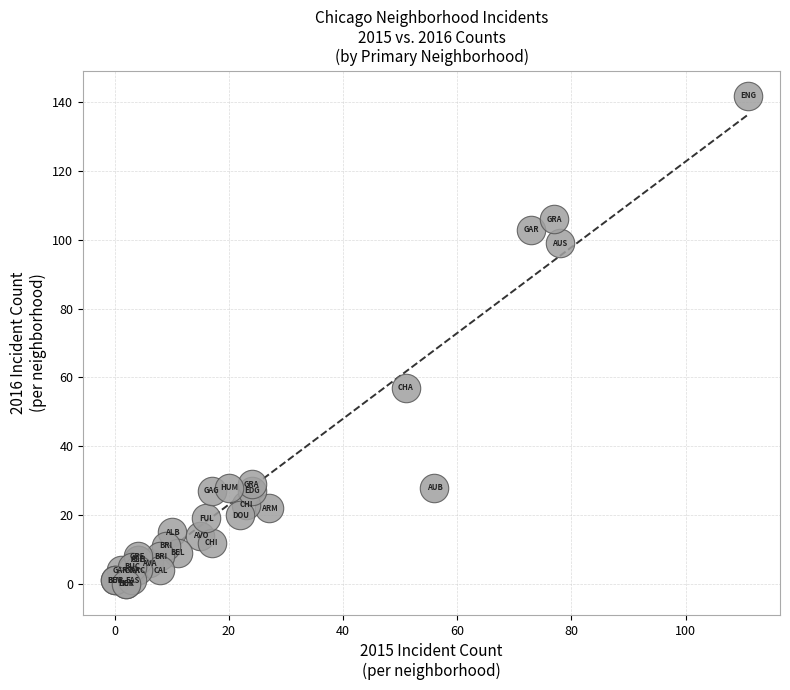

What Y value in the scatter plot is closest to 71?

57